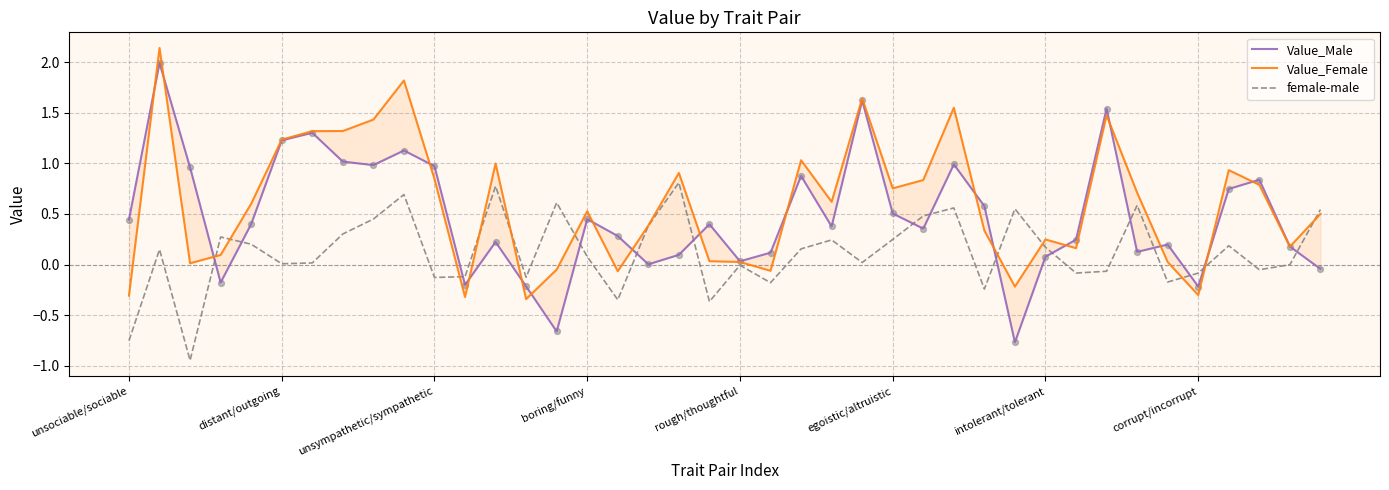

Which series reaches the minimum Y coordinate?

female-male